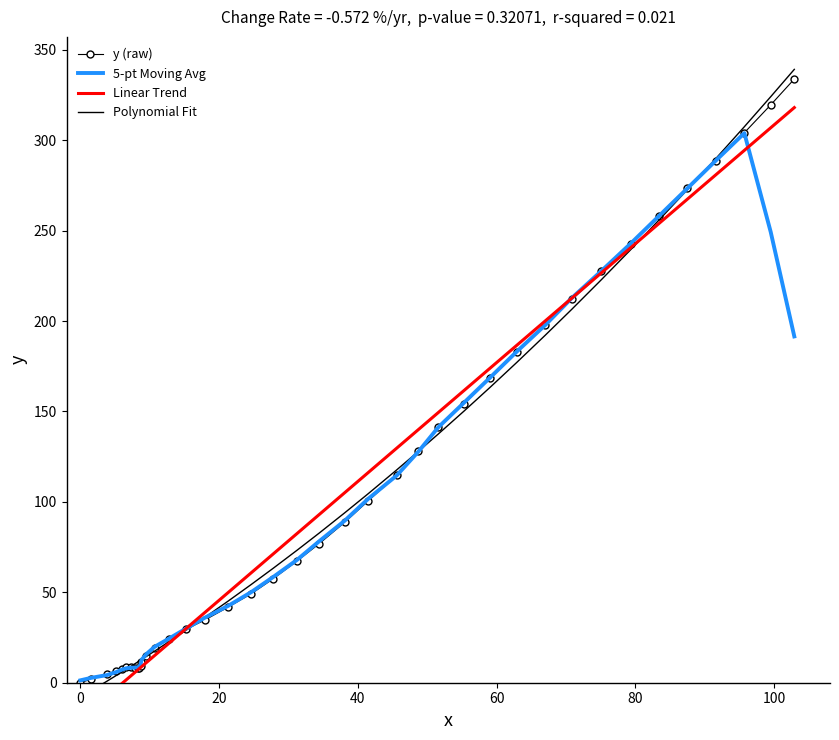

What is the maximum value for y (raw)?

333.8